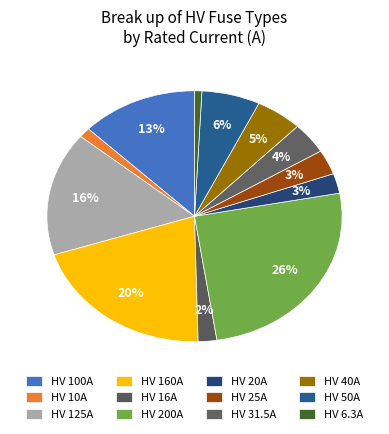

The HV 40A slice represents 11% of the pie. True or false?

False